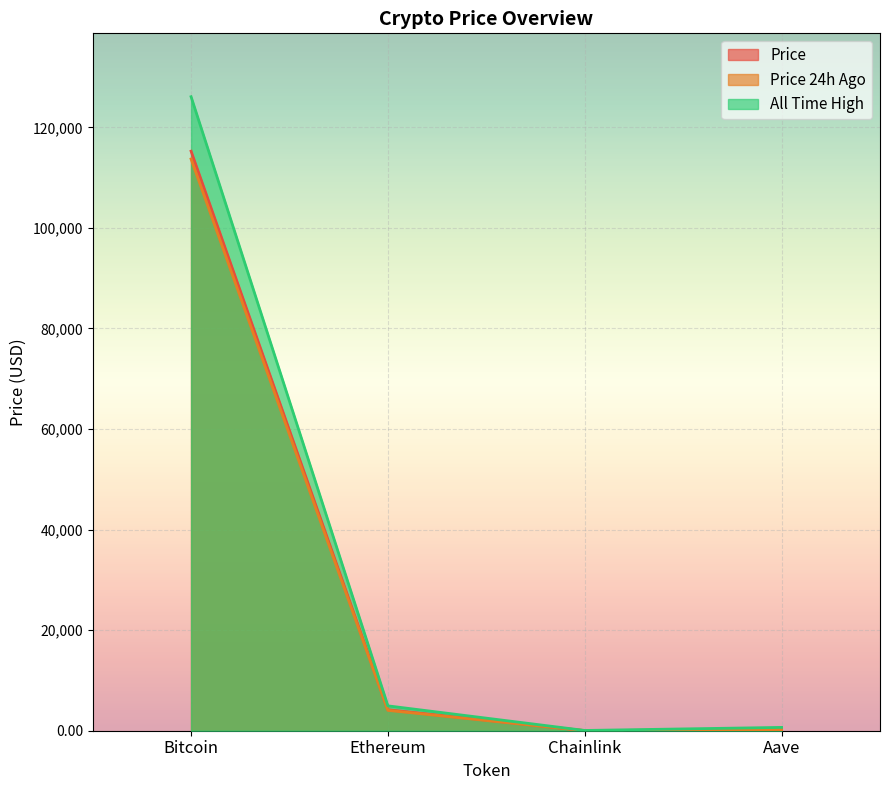

How many data points in price24hAgo are above 4049?

2